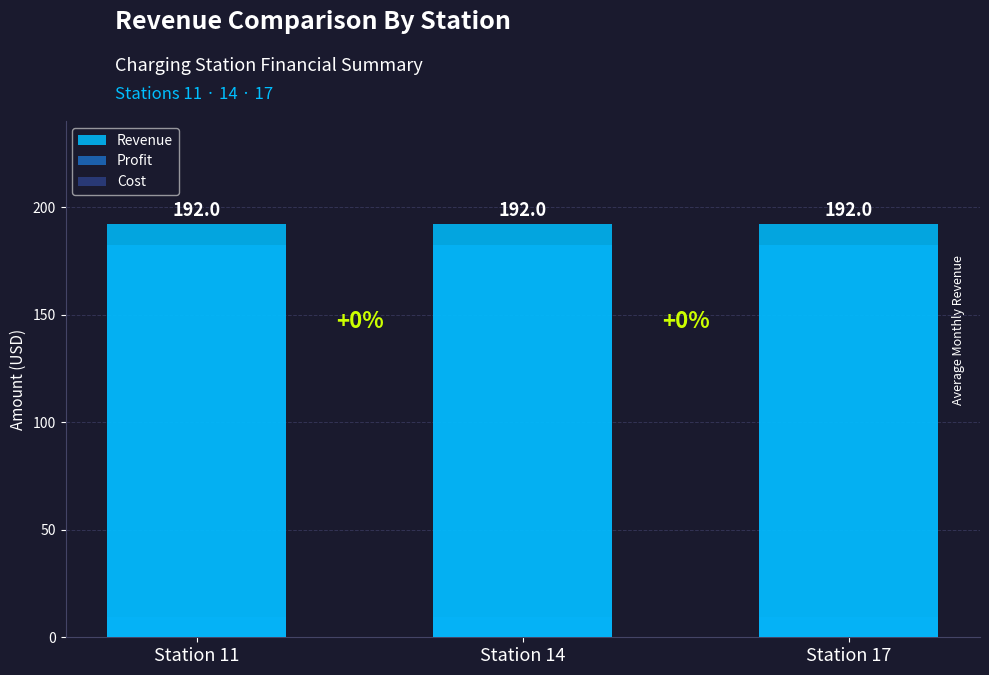

True or false: Profit has a value of 182.4 at Station 11.

True